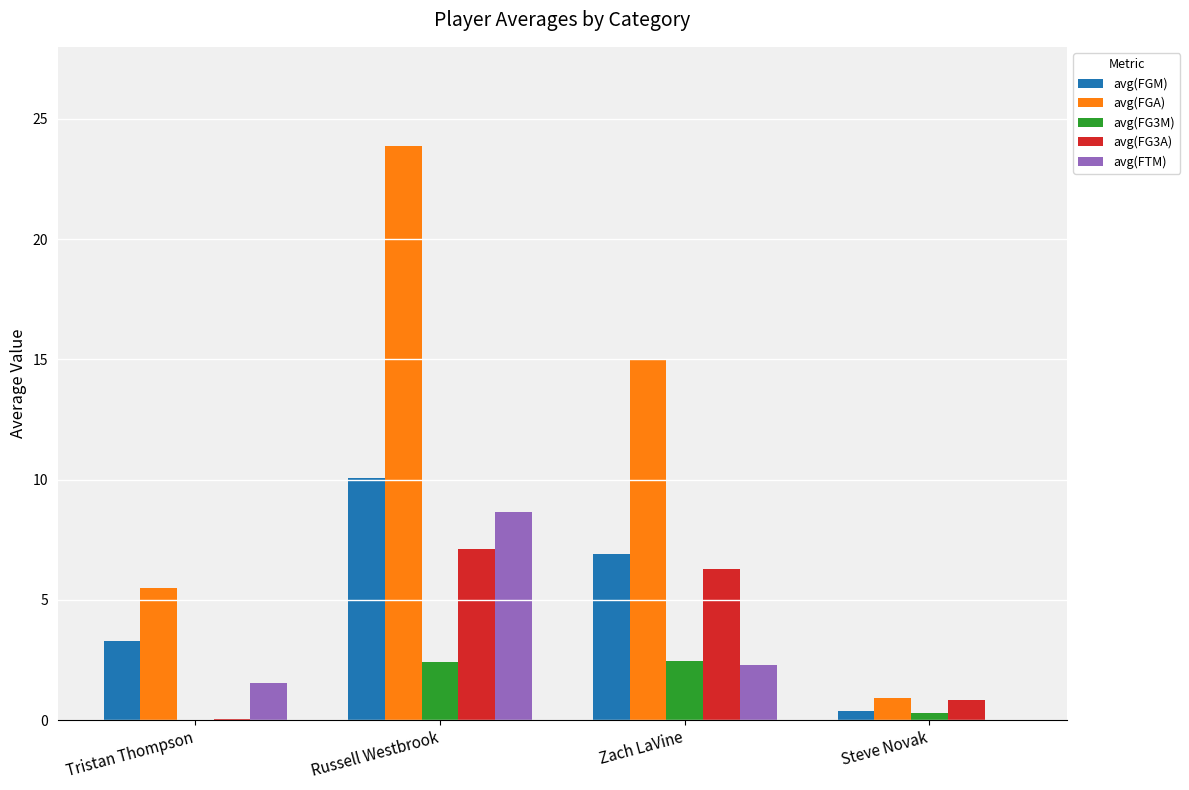

At which category is the sum across all series the highest?

Russell Westbrook